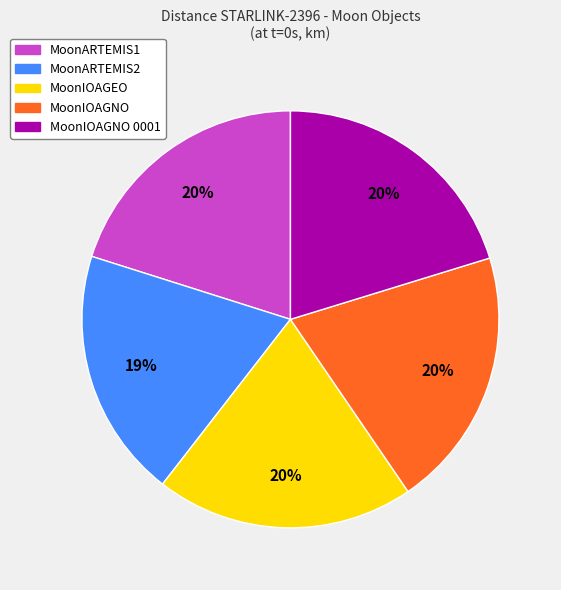

Is there any slice that represents more than half of the pie?

No